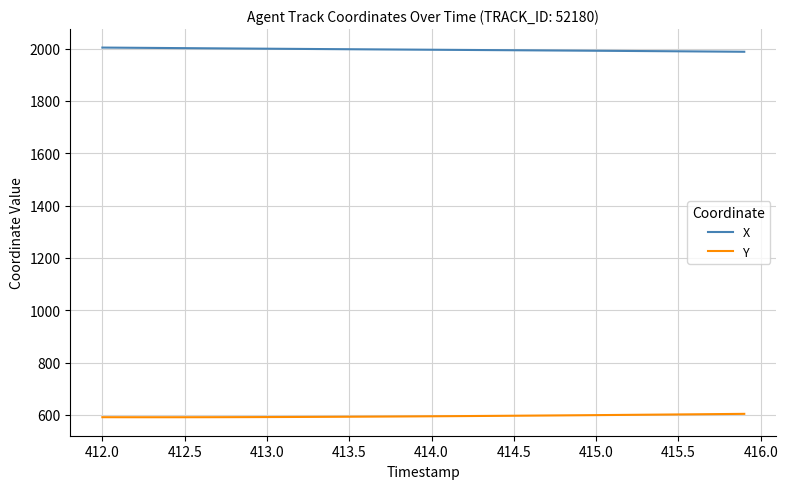

Which series has the largest total across all categories?

X